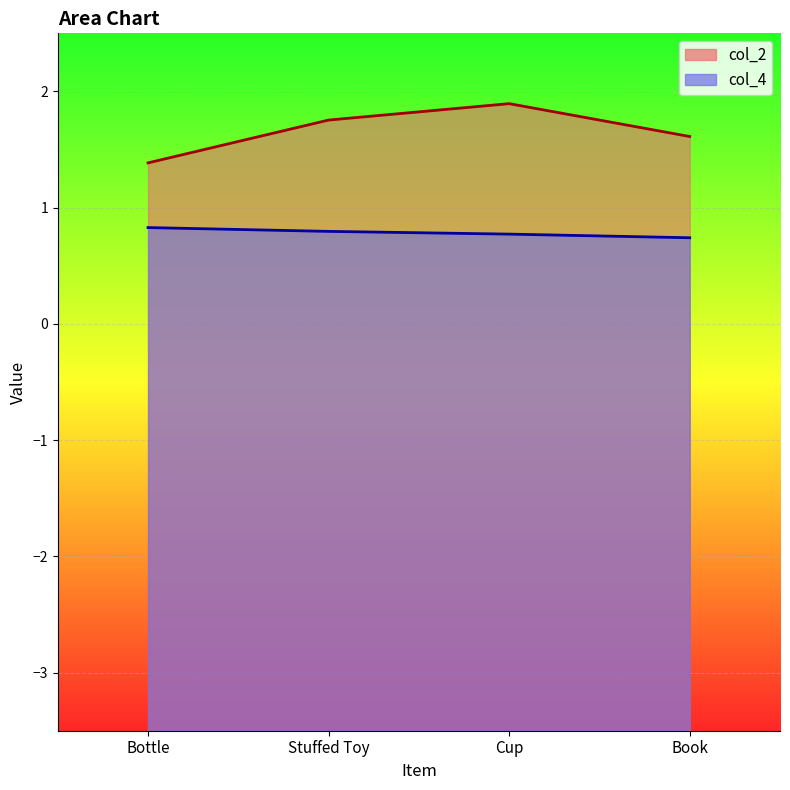

How many col_4 values are between 0 and 1?

4